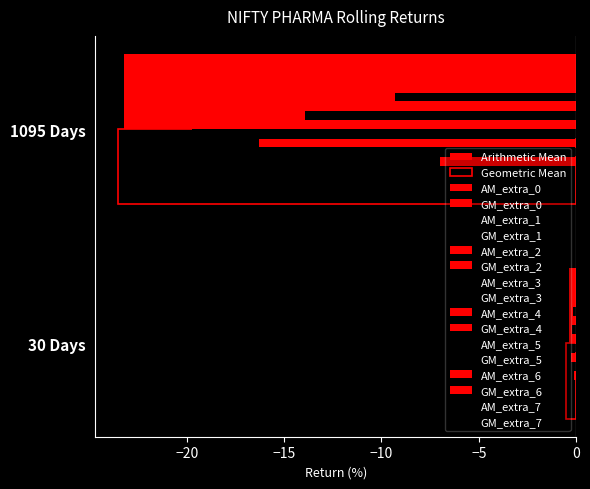

Between 30 Days and 1095 Days, which series saw the biggest shift?

Geometric Mean